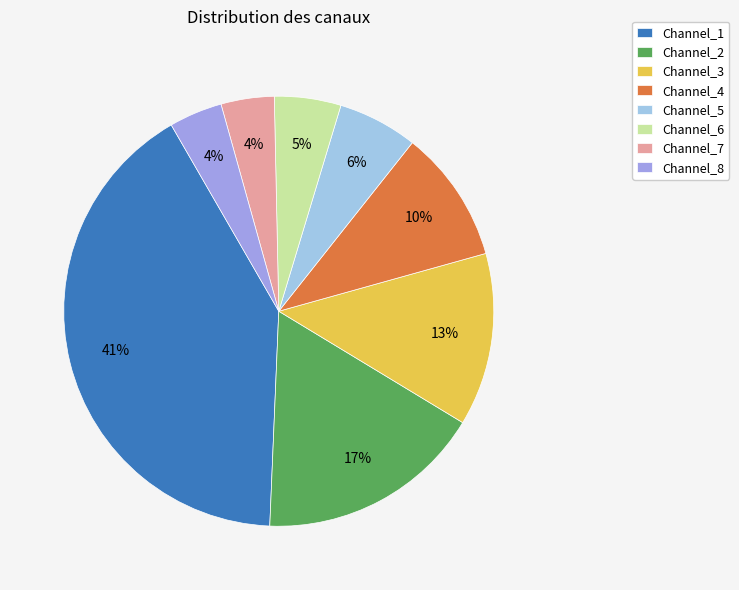

How many segments does this pie chart have?

8